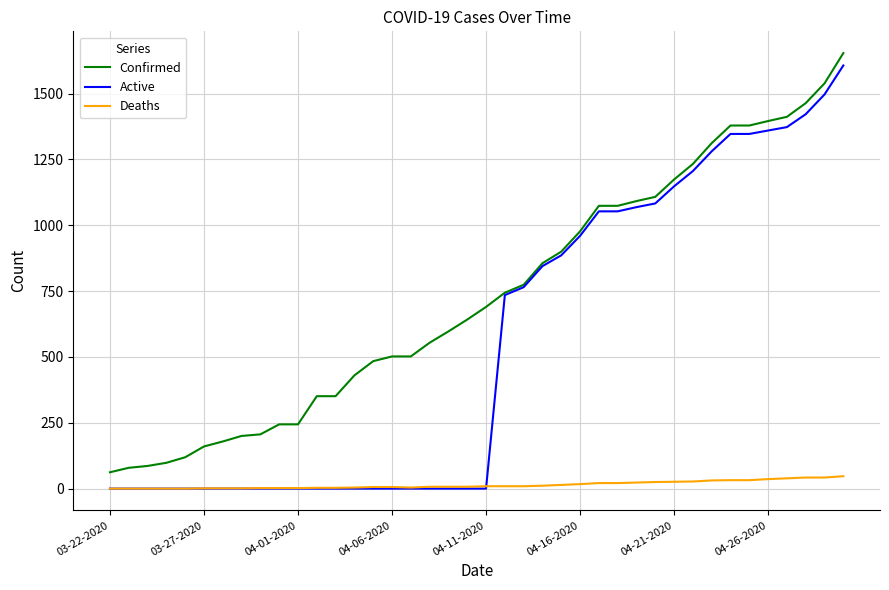

Rank the series by their average value, from highest to lowest.

Confirmed, Active, Deaths